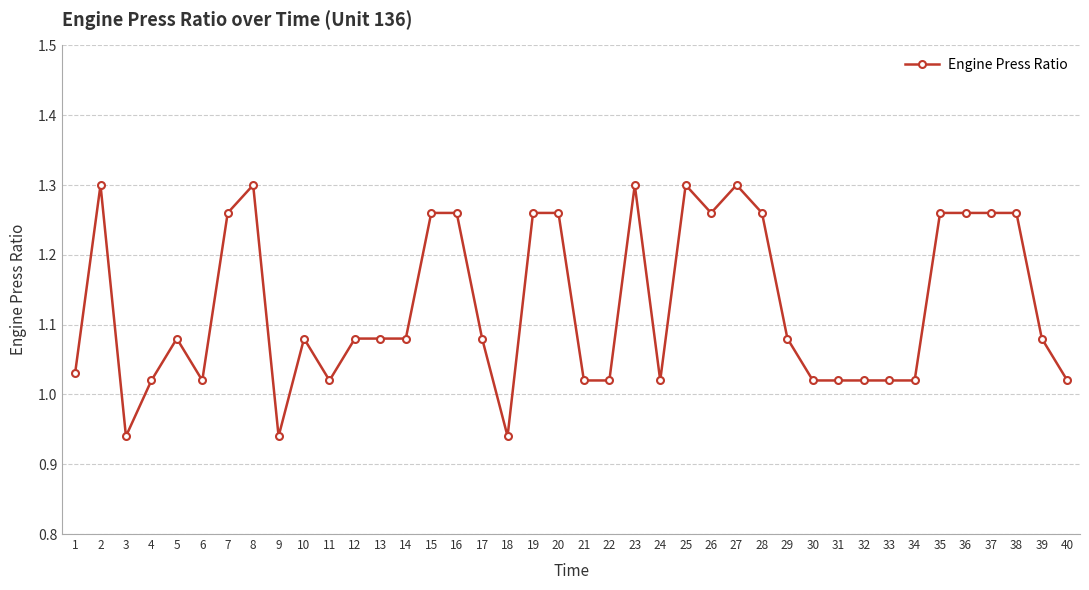

What is the sum of the values at 39 and 19?

2.3